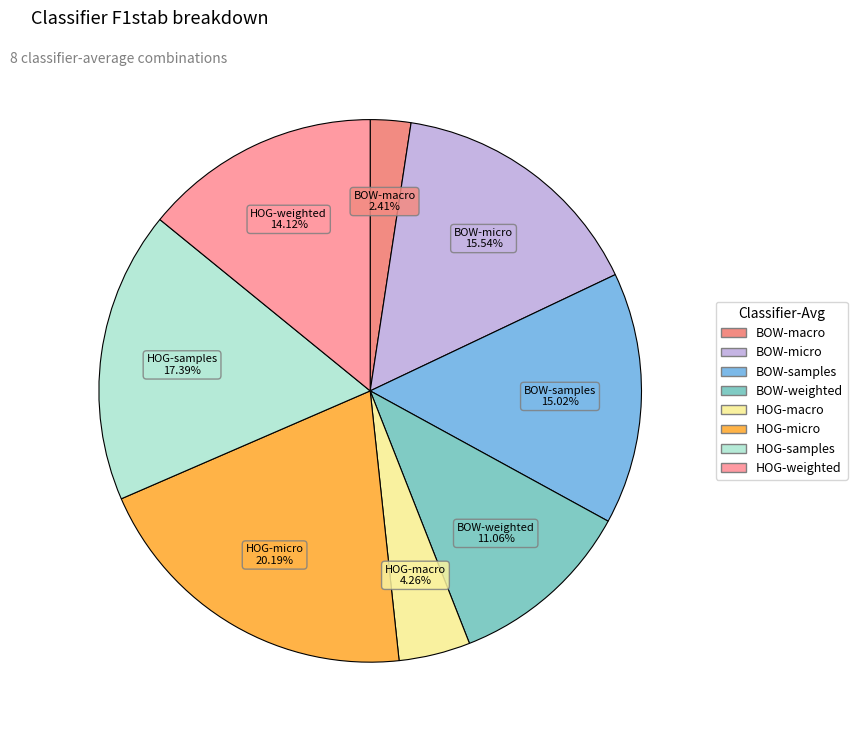

Does any single category account for the majority?

No